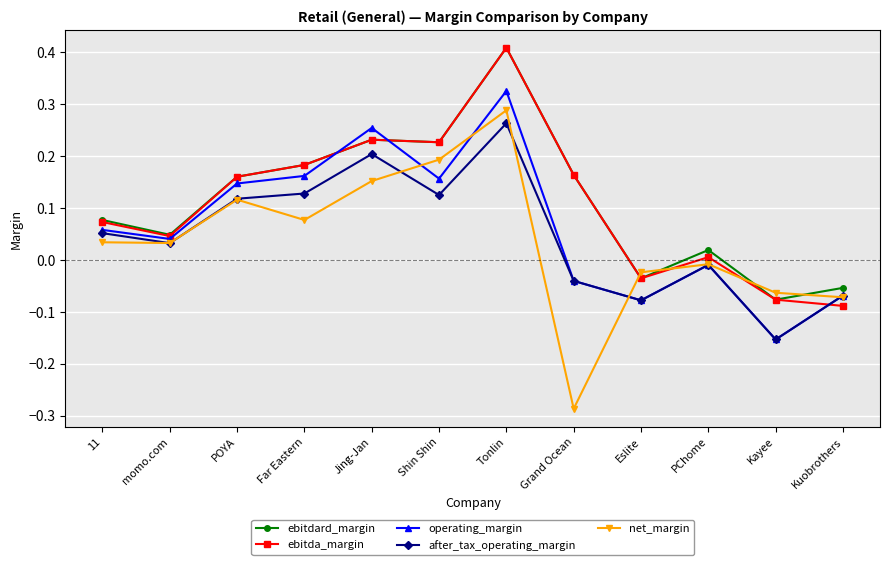

True or false: net_margin and ebitda_margin cross at least once.

True